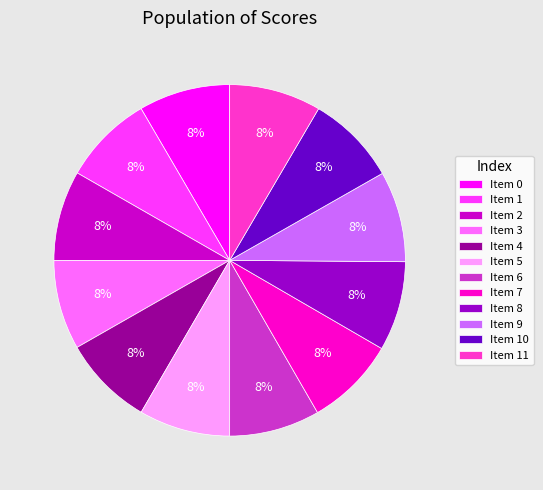

To the nearest percent, what is the combined percentage of Item 4 and Item 2?

17%